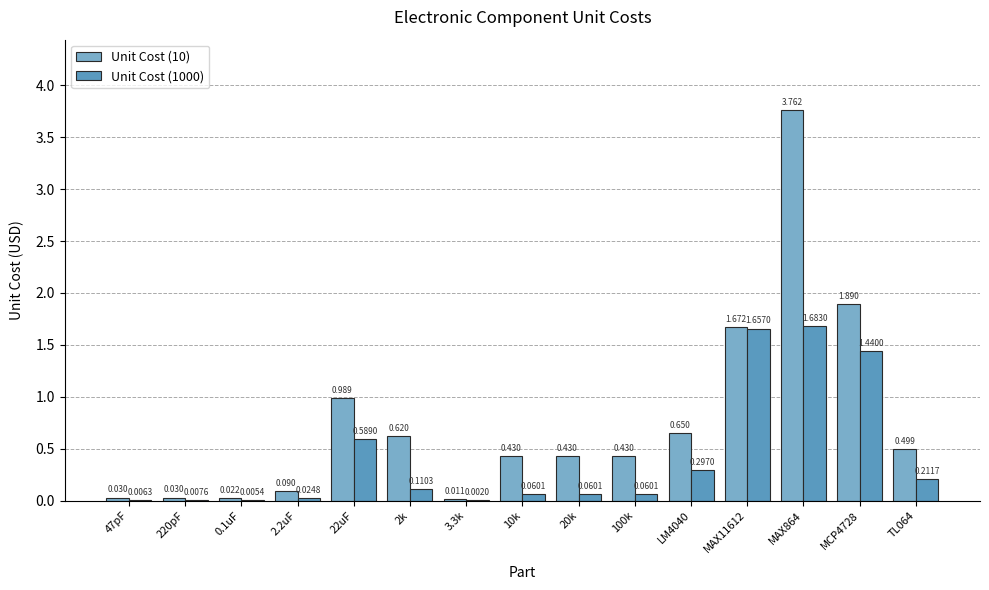

Rank the series by their average value, from highest to lowest.

Unit Cost (10), Unit Cost (1000)